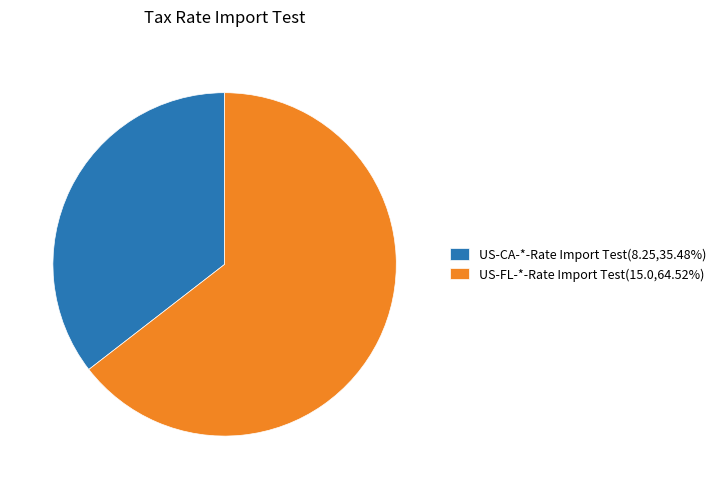

Do US-CA-*-Rate Import Test(8.25,35.48%) and US-FL-*-Rate Import Test(15.0,64.52%) together represent more than half of the pie?

Yes